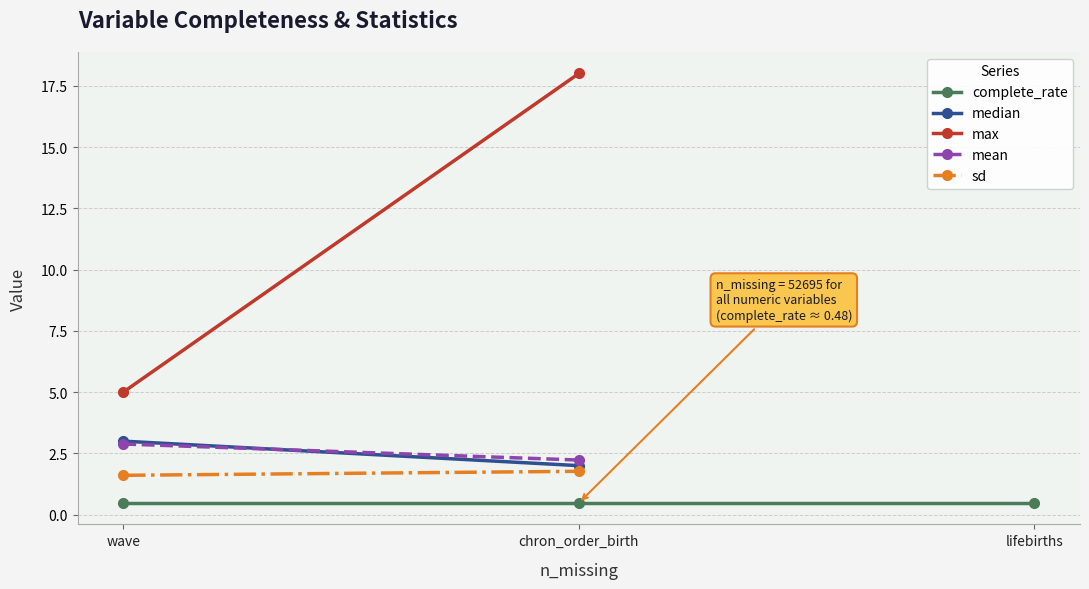

What position from the left is chron_order_birth?

2